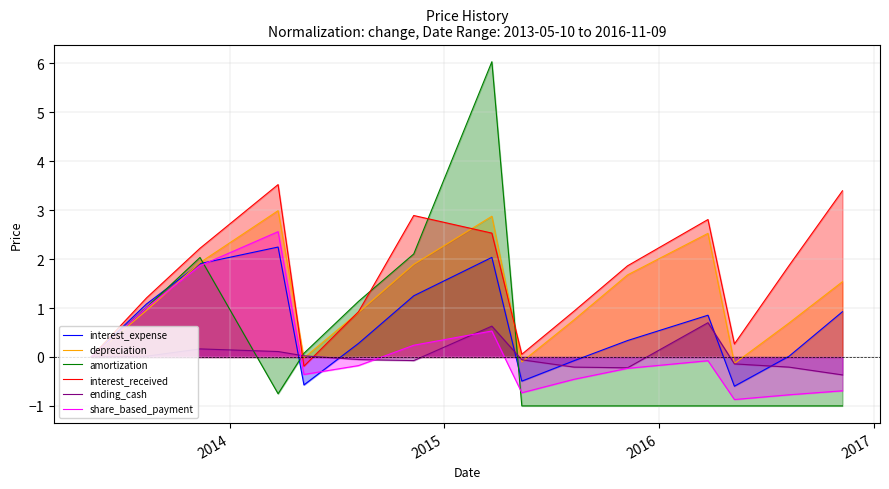

At how many categories does at least one series exceed 0?

14